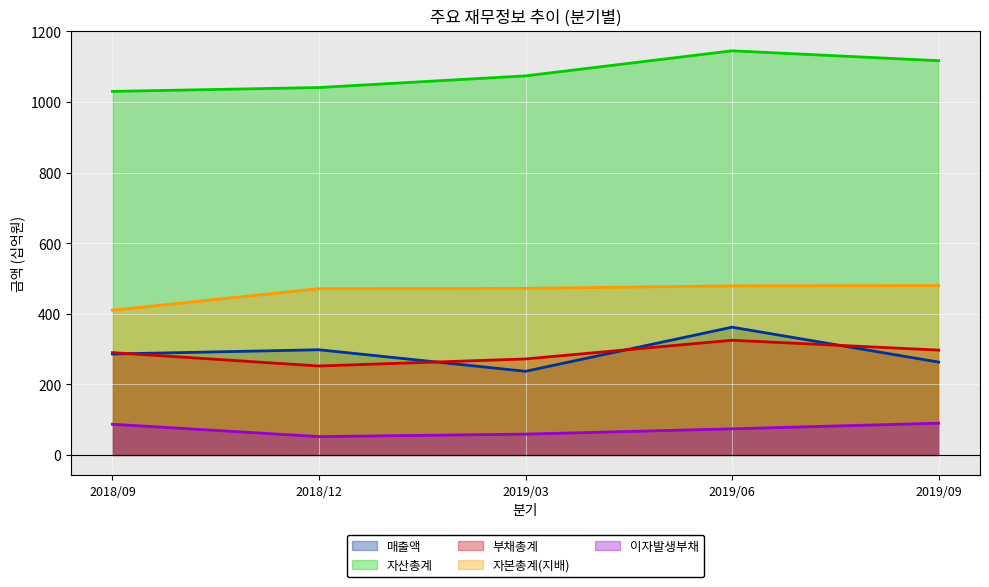

What is the sum of all 매출액 values?

1446